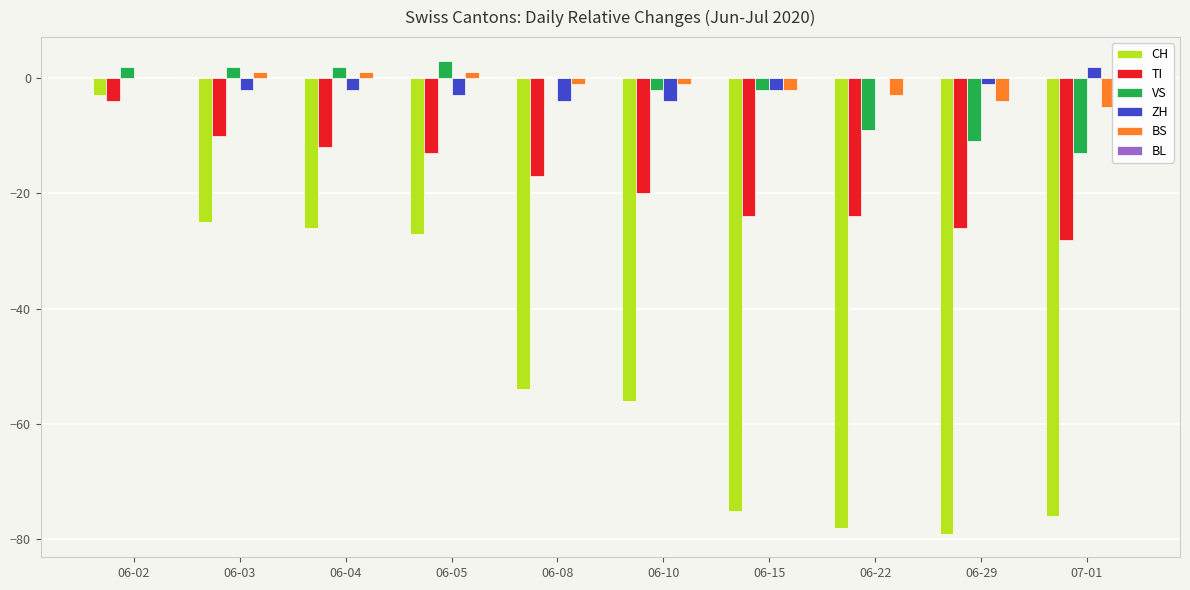

Which series has the largest range (max minus min)?

CH